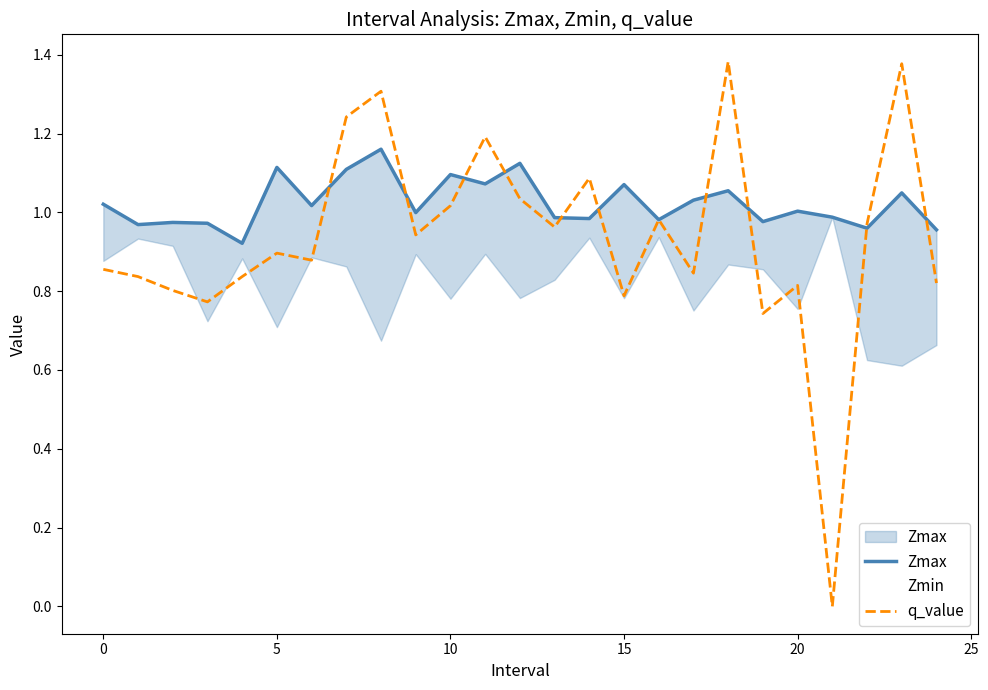

Reading left to right, extract all data points from this chart.

Zmax: 1.0	1.0	1.0	1.0	0.9	1.1	1.0	1.1	1.2	1.0	1.1	1.1	1.1	1.0	1.0	1.1	1.0	1.0	1.1	1.0	1.0	1.0	1.0	1.0	1.0
Zmin: 0.9	0.9	0.9	0.7	0.9	0.7	0.9	0.9	0.7	0.9	0.8	0.9	0.8	0.8	0.9	0.8	0.9	0.8	0.9	0.9	0.8	1.0	0.6	0.6	0.7
q_value: 0.9	0.8	0.8	0.8	0.8	0.9	0.9	1.2	1.3	0.9	1.0	1.2	1.0	1.0	1.1	0.8	1.0	0.8	1.4	0.7	0.8	-0.0	1.0	1.4	0.8